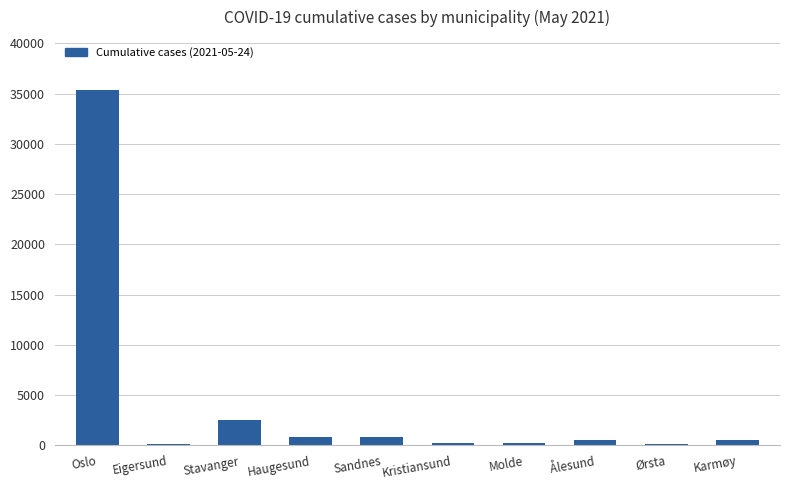

Which category has the highest value across all series?

Oslo